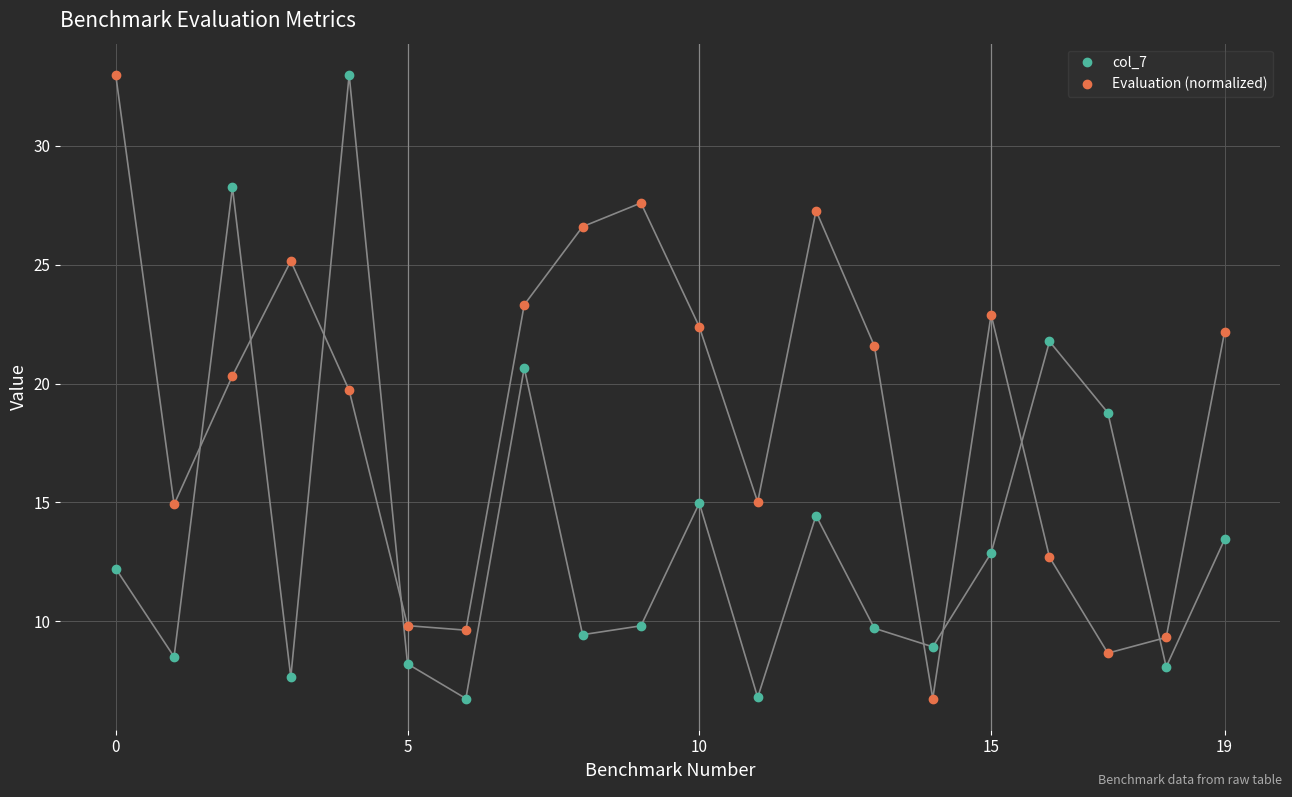

True or false: col_7 and Evaluation (normalized) cross at least once.

True